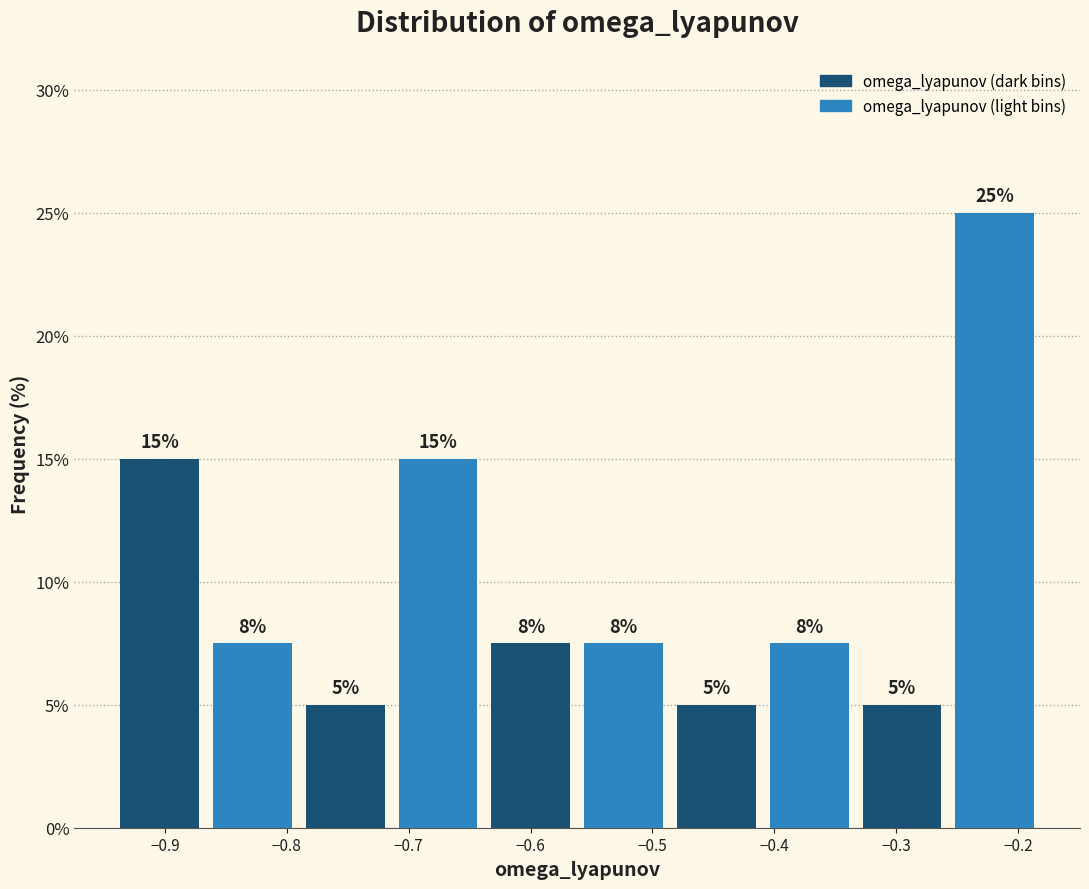

Over which range of the x-axis is the bar tallest?

-0.26 to -0.18